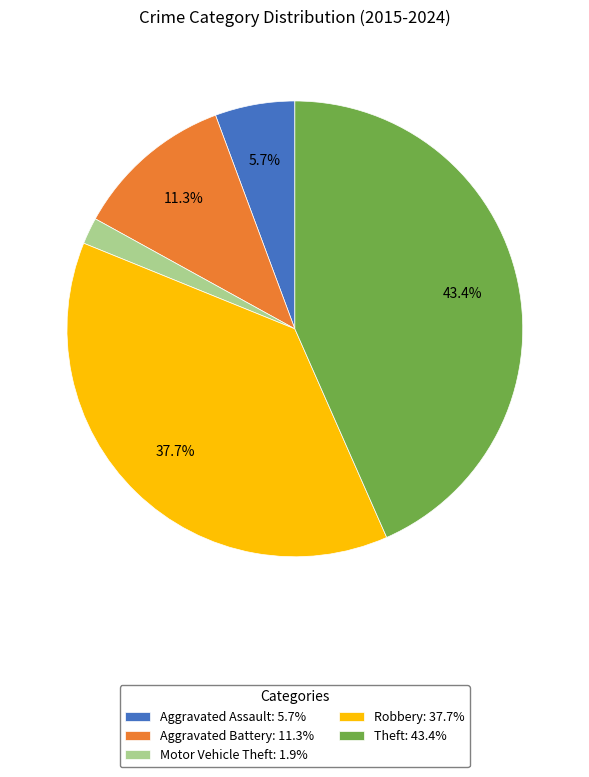

To the nearest percent, what percentage of the pie is Theft?

43%